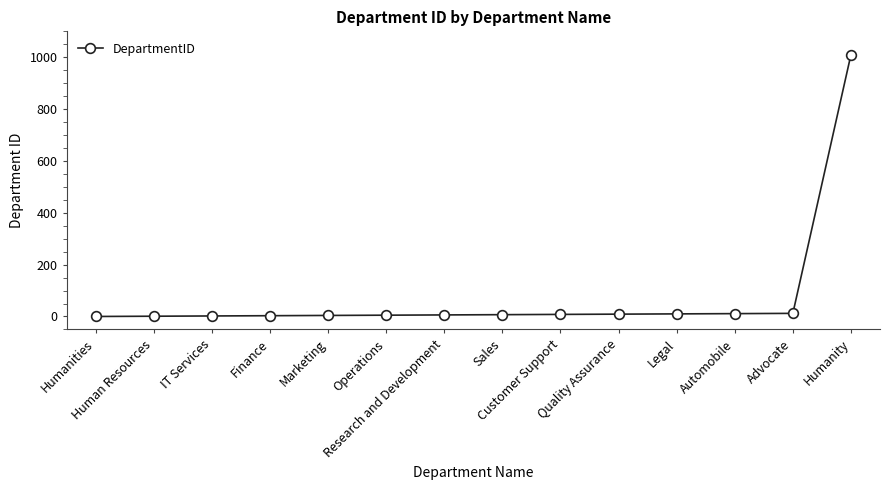

What is the difference between the maximum and minimum values?

1010